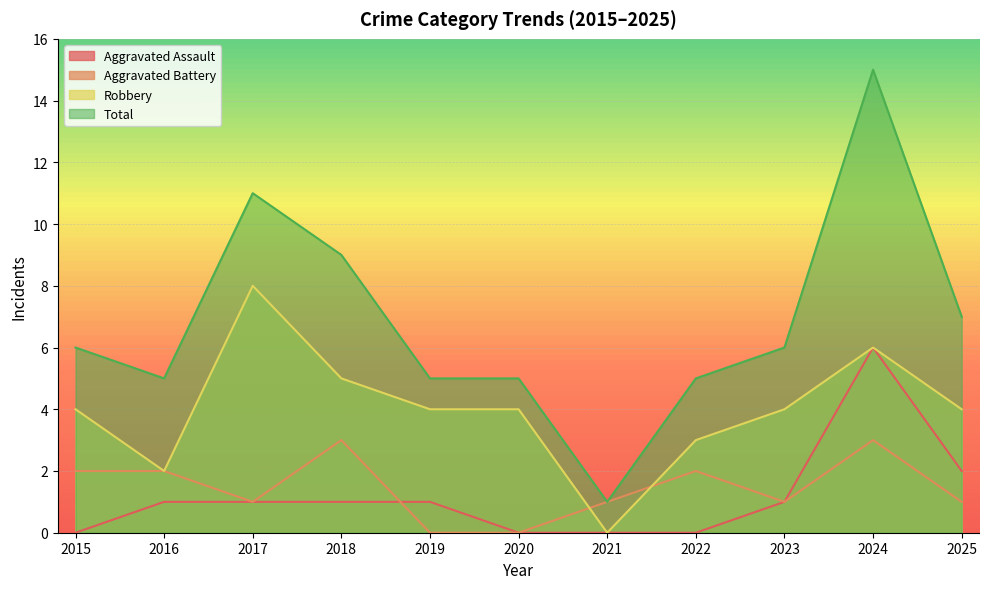

What is the maximum value for Total?

15